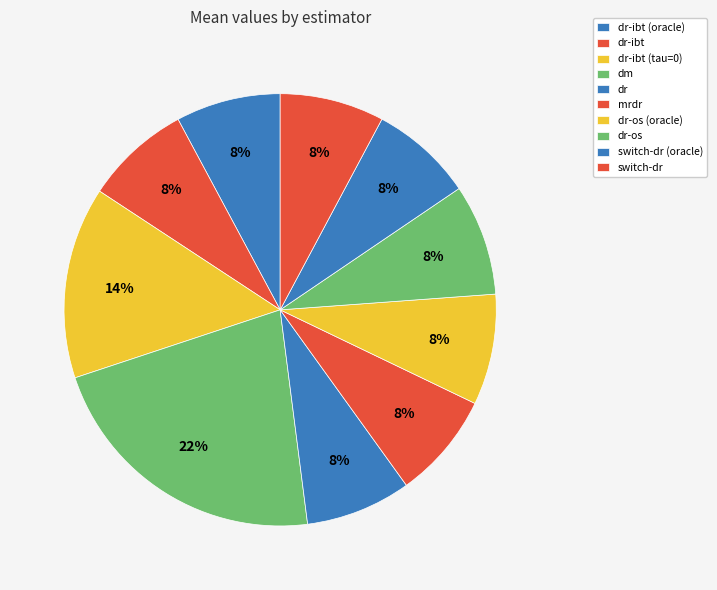

The dr-ibt (oracle) slice represents 15% of the pie. True or false?

False